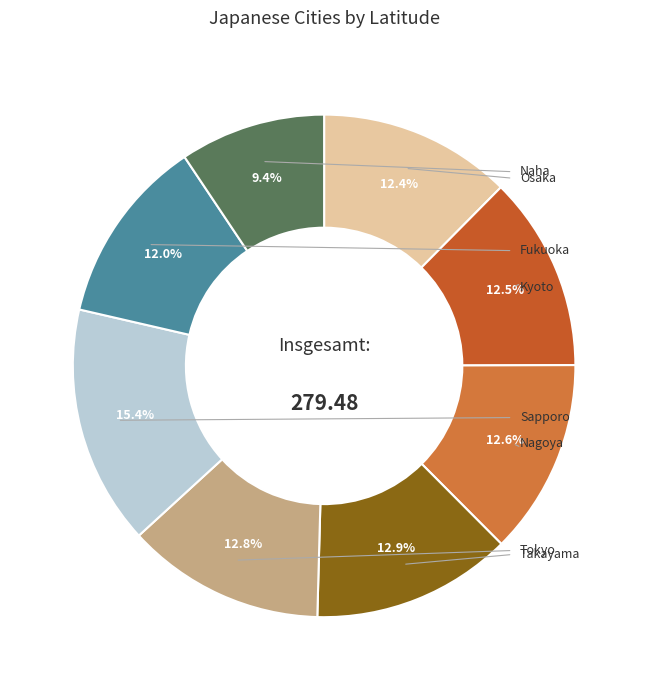

What is the ratio of the value at Nagoya to the value at Fukuoka?

1.0